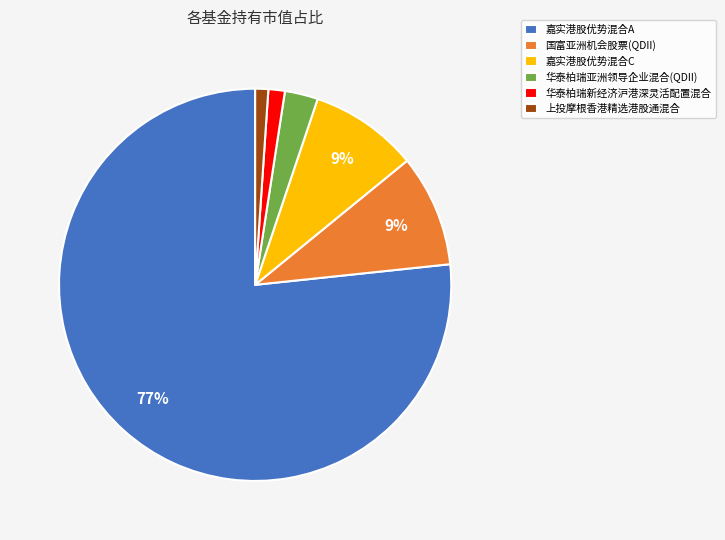

To the nearest percent, what percentage of the pie is 嘉实港股优势混合A?

77%